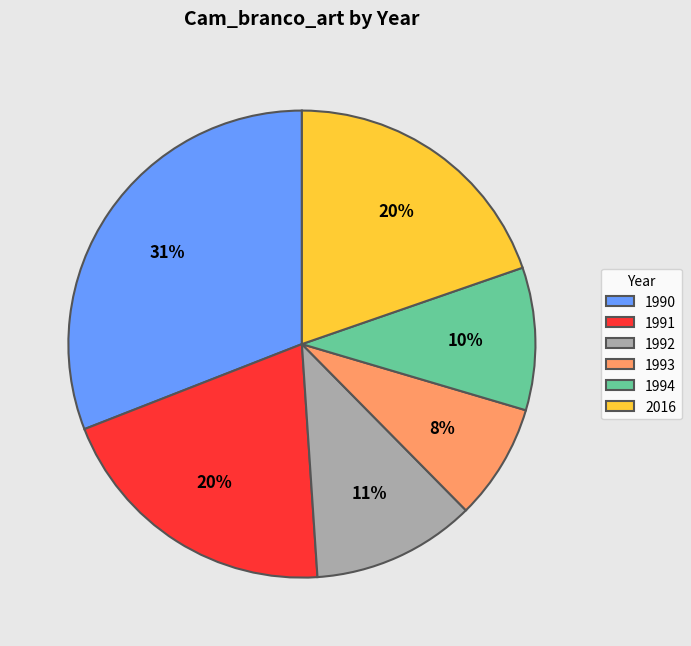

What percentage is the 1990 slice, to the nearest percent?

31%